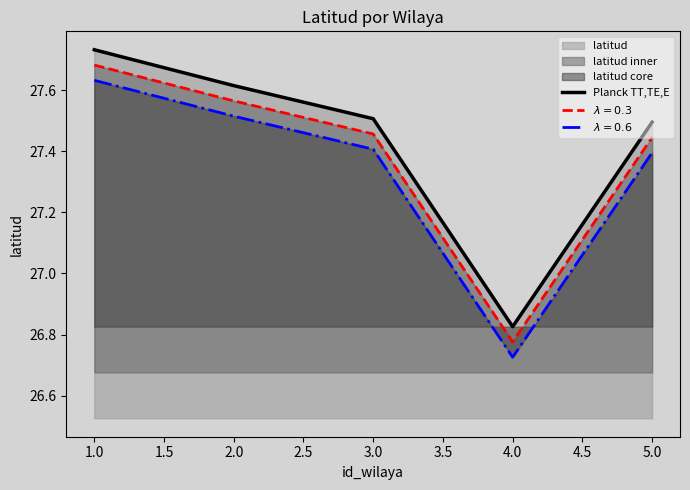

How many values are between 27 and 28?

4